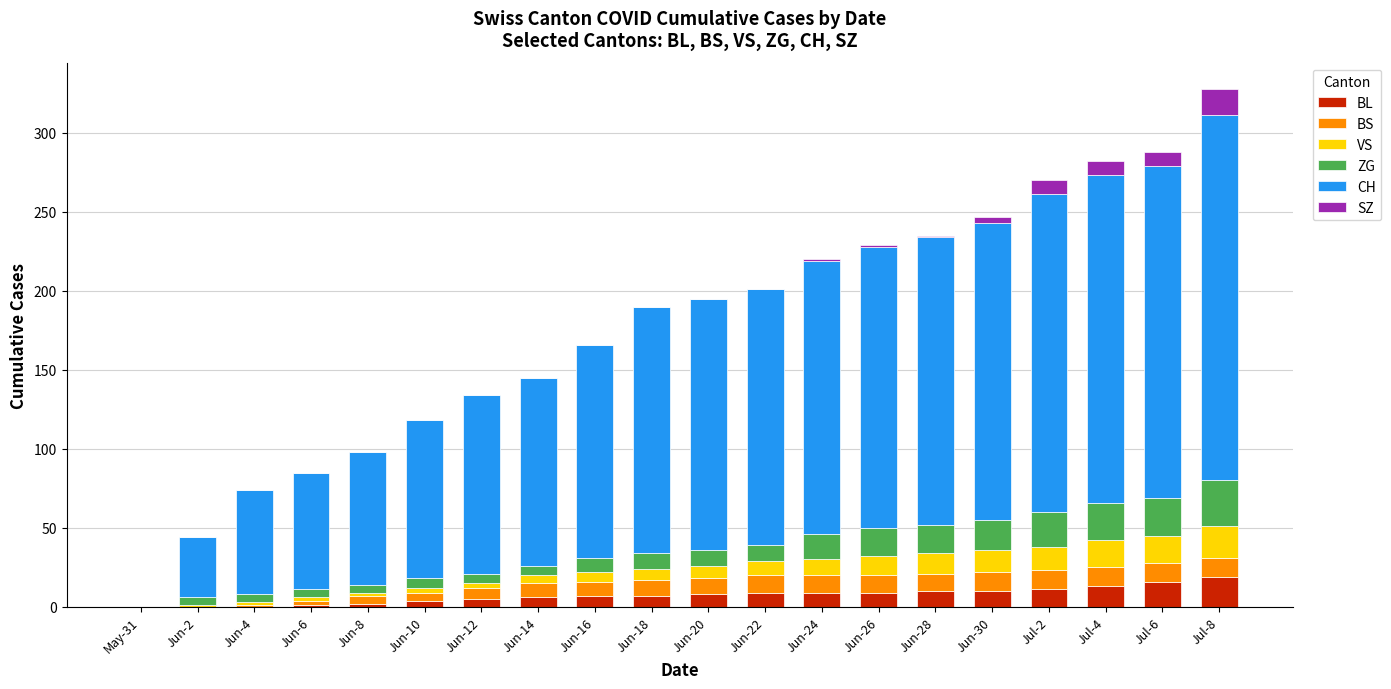

The value of BL at Jul-6 is 16. True or false?

True